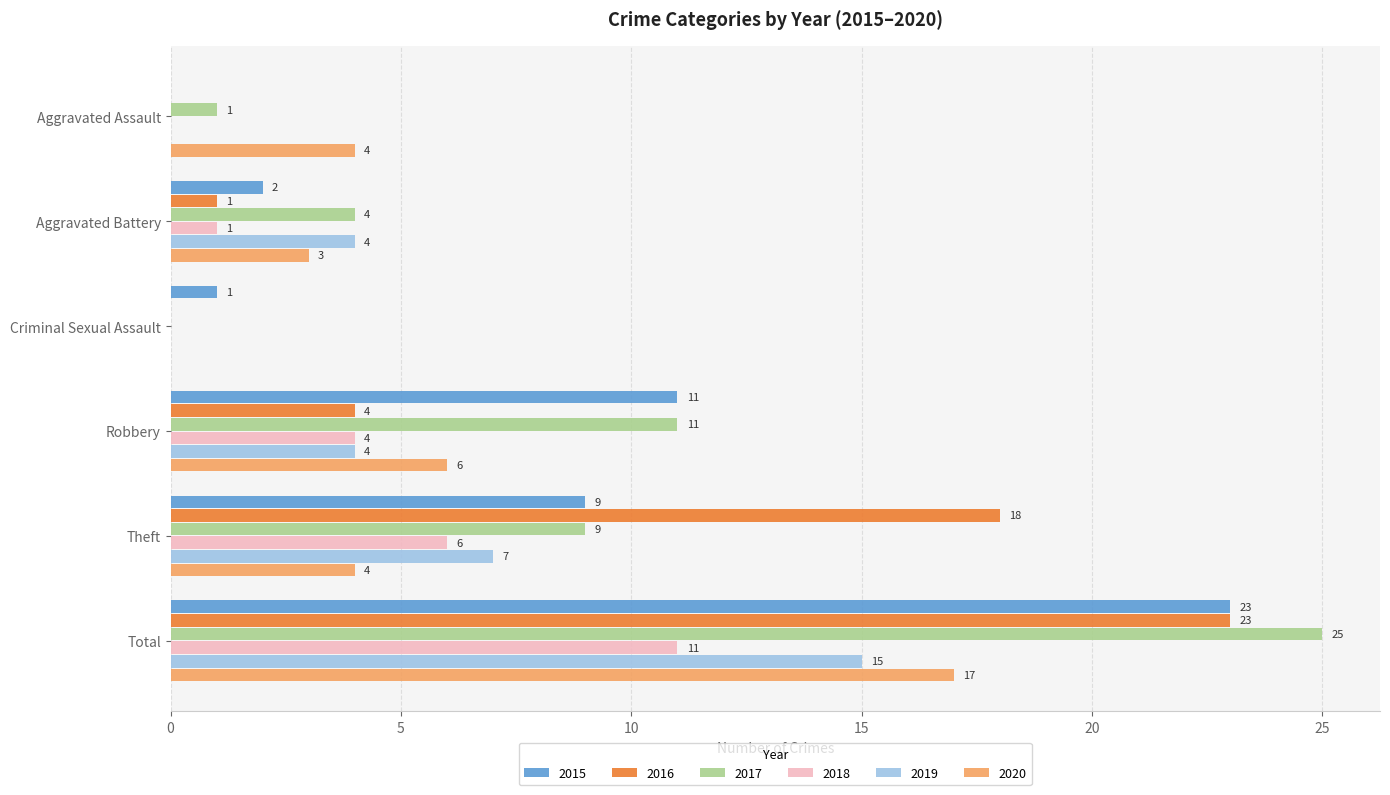

The 2018 series shows 10 at Theft. True or false?

False